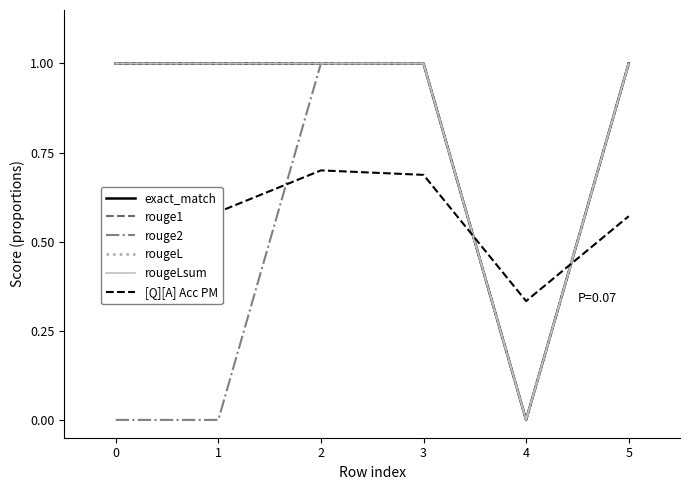

Does the chart have visible grid lines?

No